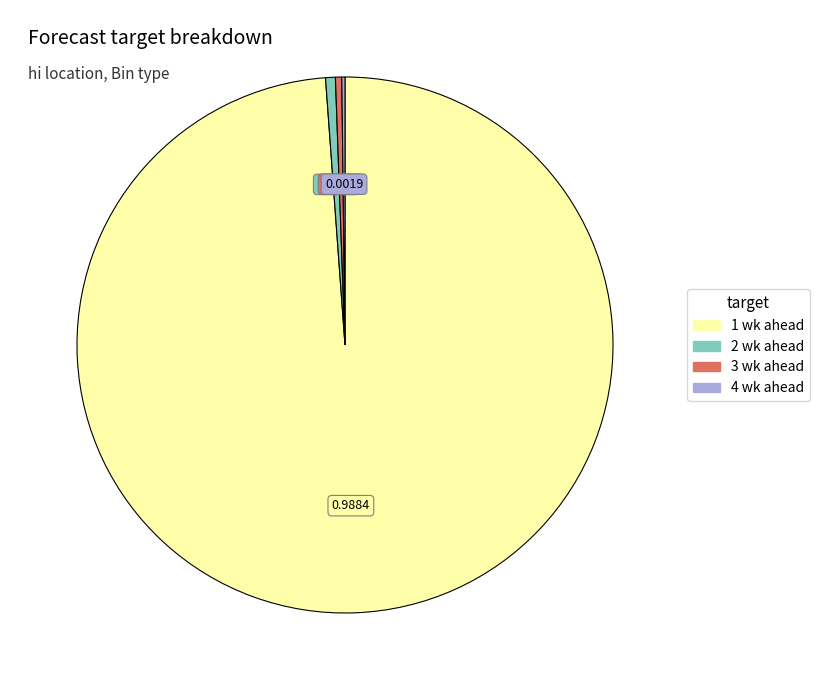

Which slice represents more than half of the pie?

1 wk ahead